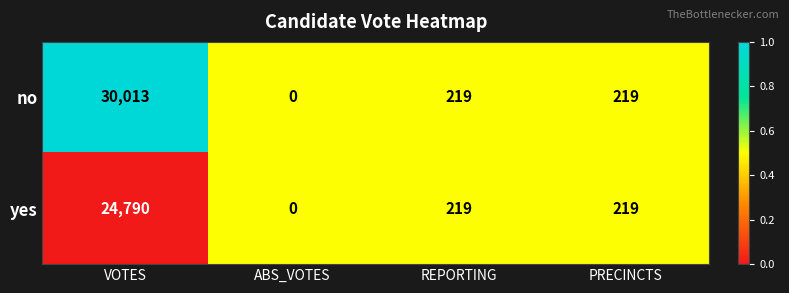

Where does the no series first go above 219?

VOTES